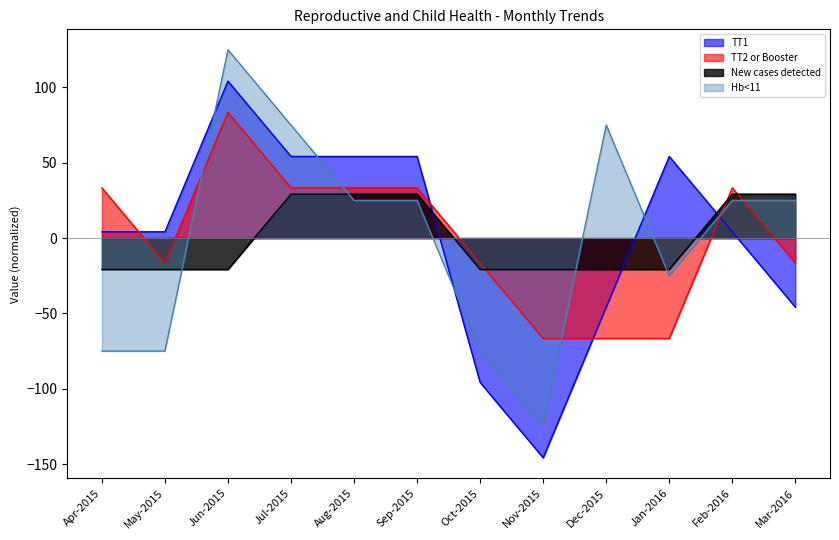

Reading right to left, extract all data points from this chart.

TT1: Mar-2016=-45.8	Feb-2016=4.2	Jan-2016=54.2	Dec-2015=-45.8	Nov-2015=-145.8	Oct-2015=-95.8	Sep-2015=54.2	Aug-2015=54.2	Jul-2015=54.2	Jun-2015=104.2	May-2015=4.2	Apr-2015=4.2
TT2 or Booster: Mar-2016=-16.7	Feb-2016=33.3	Jan-2016=-66.7	Dec-2015=-66.7	Nov-2015=-66.7	Oct-2015=-16.7	Sep-2015=33.3	Aug-2015=33.3	Jul-2015=33.3	Jun-2015=83.3	May-2015=-16.7	Apr-2015=33.3
New cases detected: Mar-2016=29.2	Feb-2016=29.2	Jan-2016=-20.8	Dec-2015=-20.8	Nov-2015=-20.8	Oct-2015=-20.8	Sep-2015=29.2	Aug-2015=29.2	Jul-2015=29.2	Jun-2015=-20.8	May-2015=-20.8	Apr-2015=-20.8
Hb<11: Mar-2016=25.0	Feb-2016=25.0	Jan-2016=-25.0	Dec-2015=75.0	Nov-2015=-125.0	Oct-2015=-75.0	Sep-2015=25.0	Aug-2015=25.0	Jul-2015=75.0	Jun-2015=125.0	May-2015=-75.0	Apr-2015=-75.0